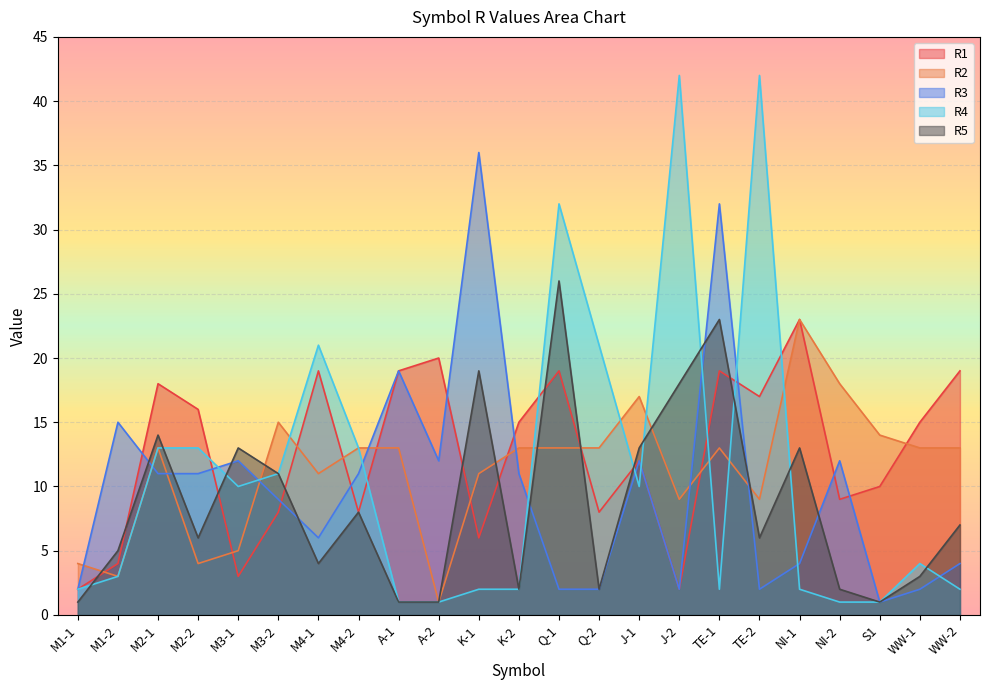

Reading right to left, what are all the values shown in this chart?

R1: 19	15	10	9	23	17	19	2	12	8	19	15	6	20	19	8	19	8	3	16	18	4	2
R2: 13	13	14	18	23	9	13	9	17	13	13	13	11	1	13	13	11	15	5	4	13	3	4
R3: 4	2	1	12	4	2	32	2	12	2	2	11	36	12	19	11	6	9	12	11	11	15	2
R4: 2	4	1	1	2	42	2	42	10	21	32	2	2	1	1	13	21	11	10	13	13	3	2
R5: 7	3	1	2	13	6	23	18	13	2	26	2	19	1	1	8	4	11	13	6	14	5	1